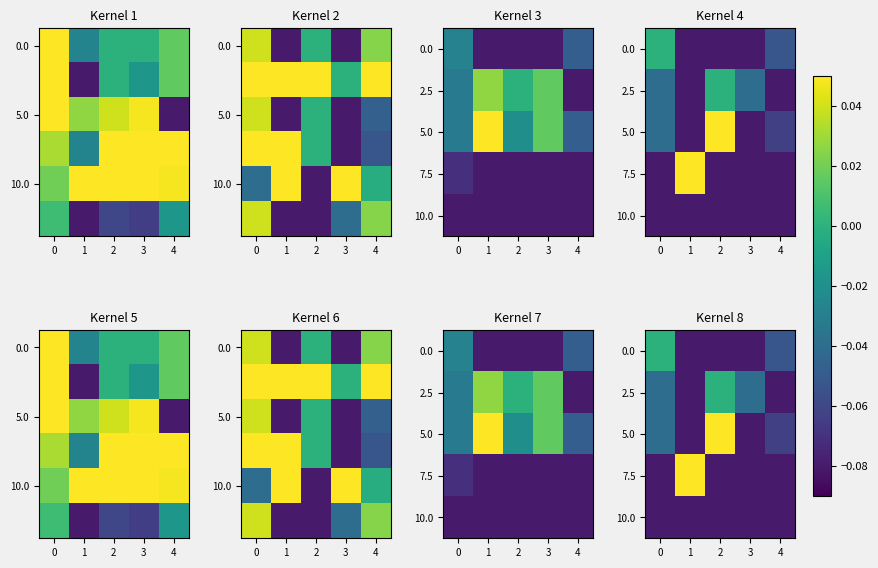

What is the total value across all series at 0?

-0.2